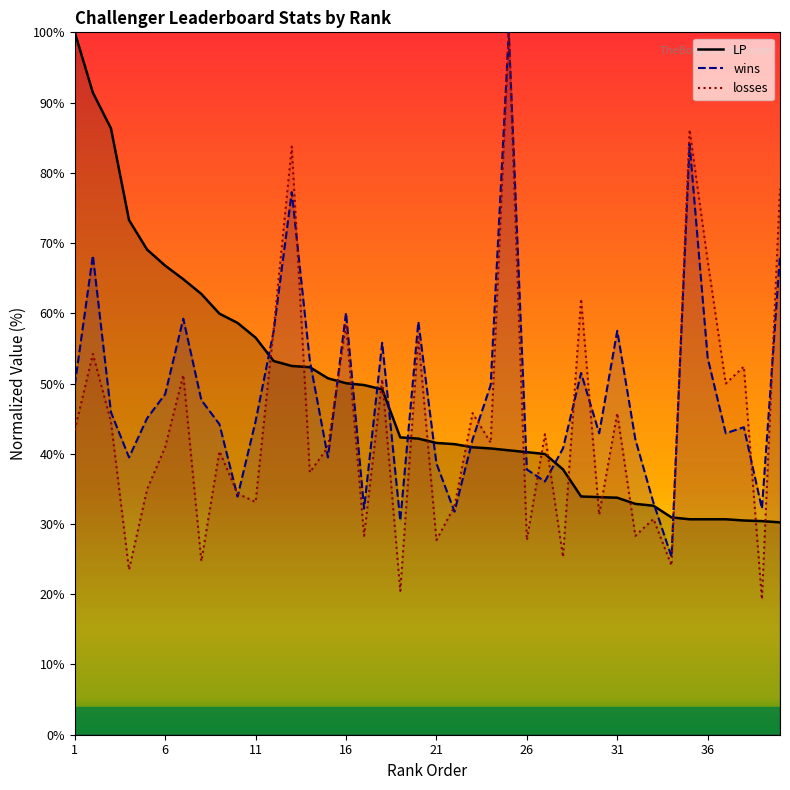

At how many categories does at least one series exceed 99?

2